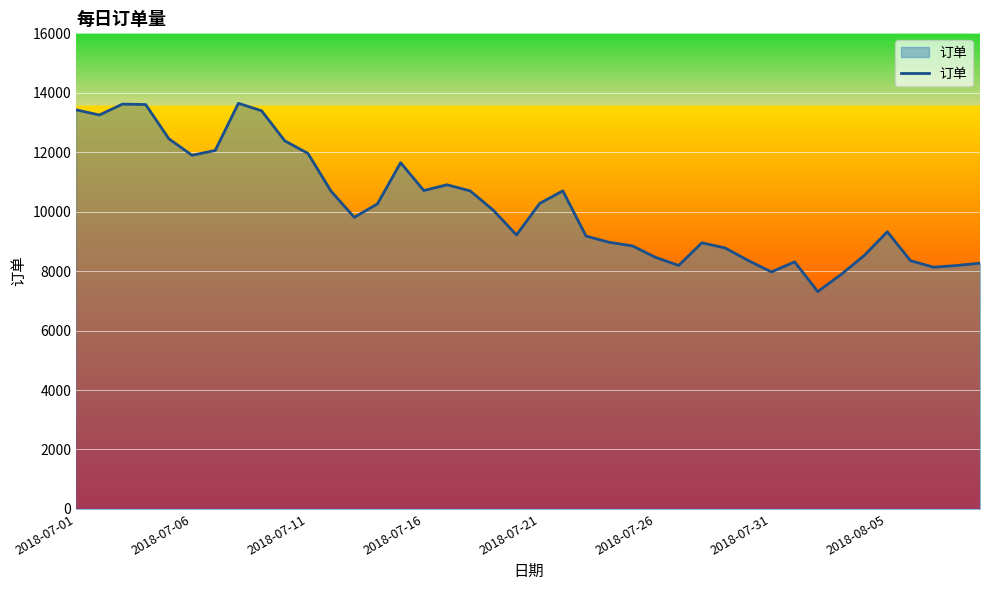

What is the difference between the maximum and minimum values?

6334